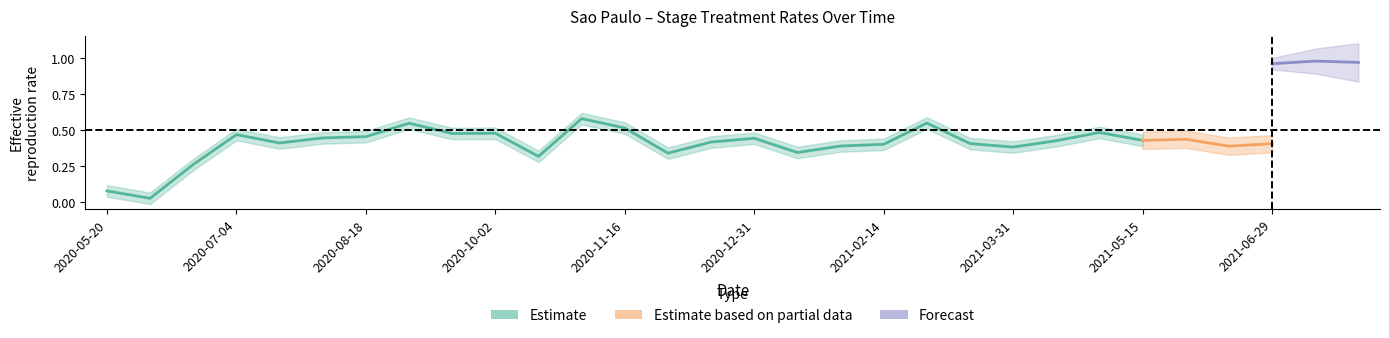

What position from the right is 2020-11-16?

19